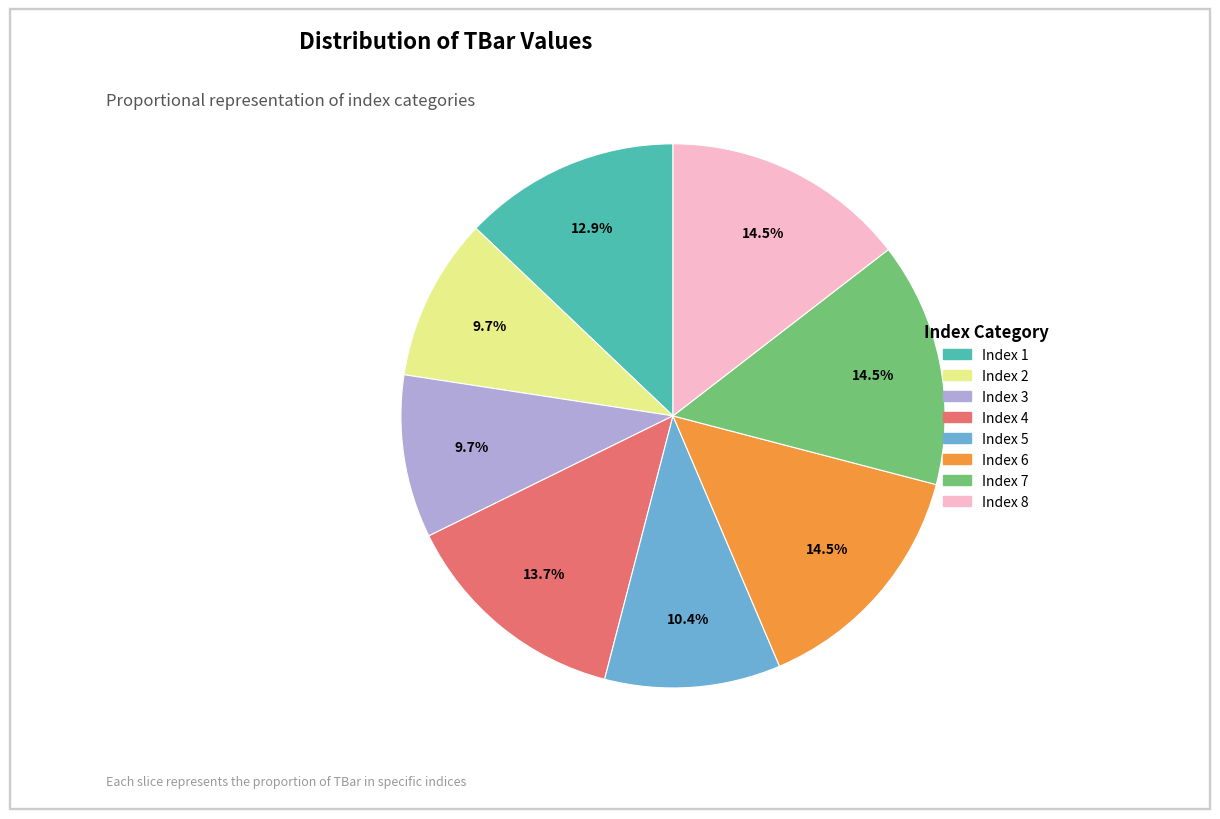

Is there a majority slice in this chart?

No